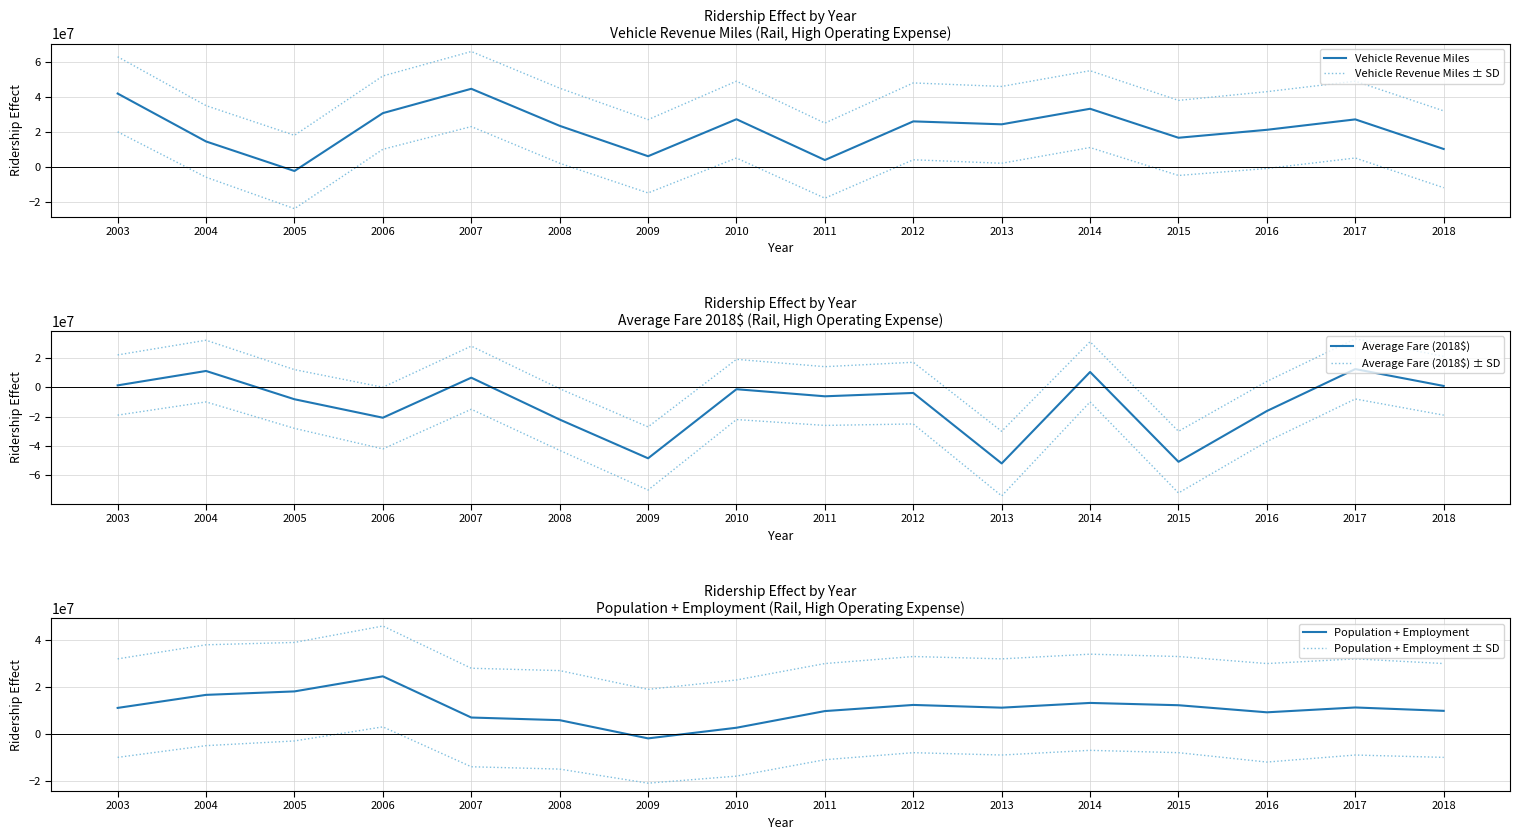

True or false: Average Fare (2018$) has more than 0 points higher than both neighbors.

True